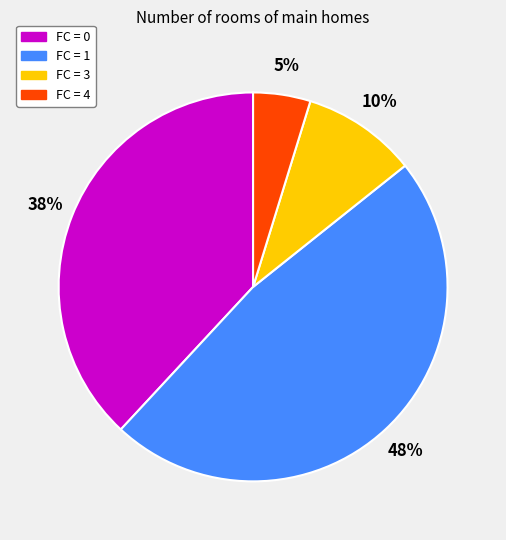

True or false: FC = 1 accounts for 36% of the total.

False